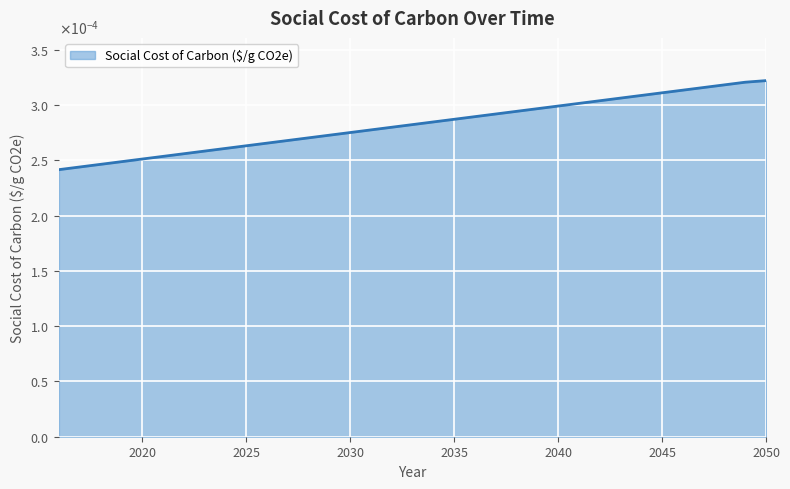

True or false: the data has more than 0 interior local peaks.

False